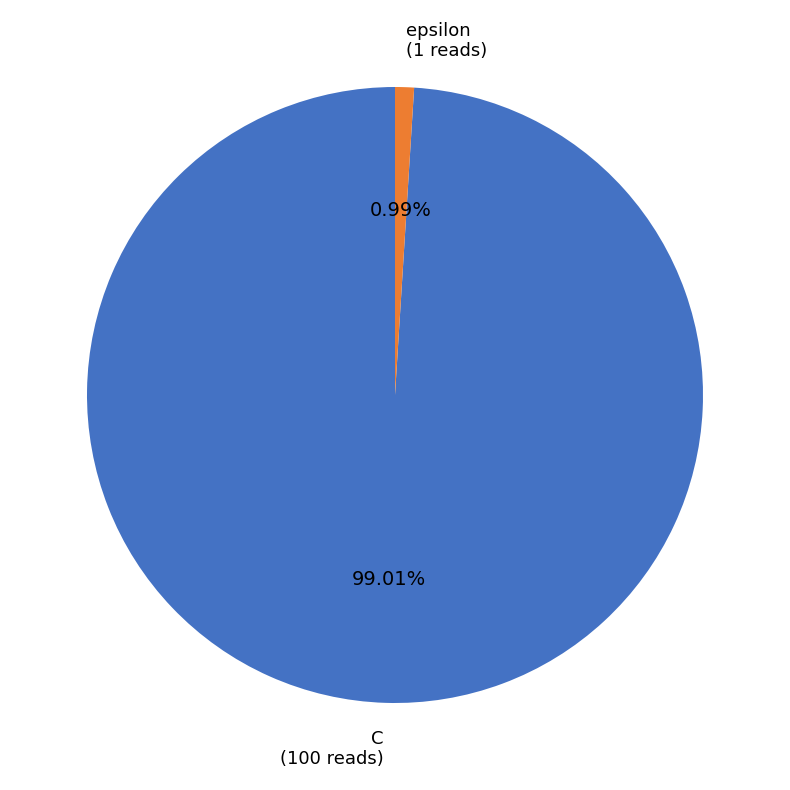

Between C and epsilon, which is larger?

C